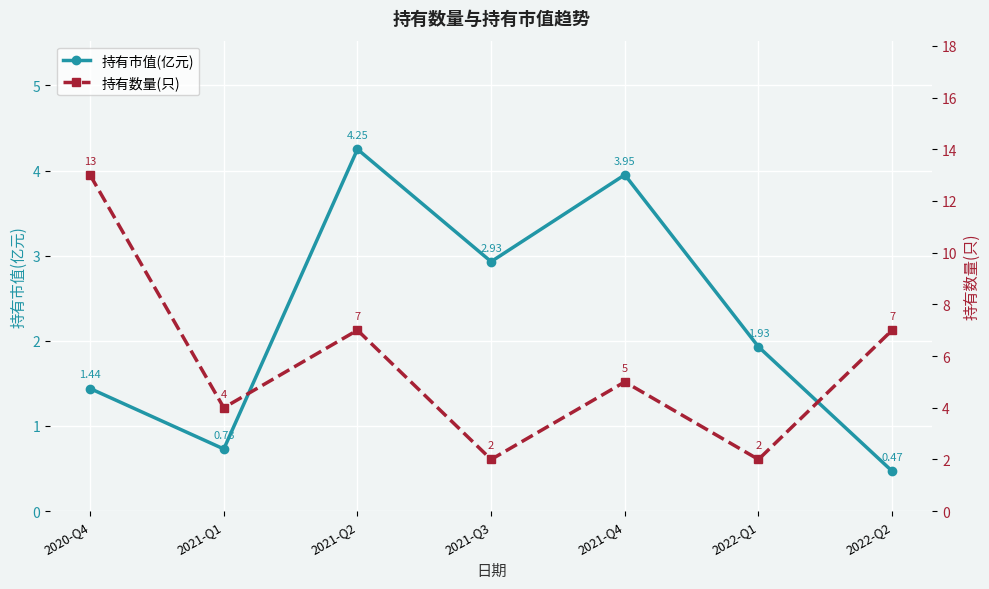

Reading right to left, transcribe all the data shown in this chart.

持有市值(亿元): 0.5	1.9	4.0	2.9	4.2	0.7	1.4
持有数量(只): 7.0	2.0	5.0	2.0	7.0	4.0	13.0